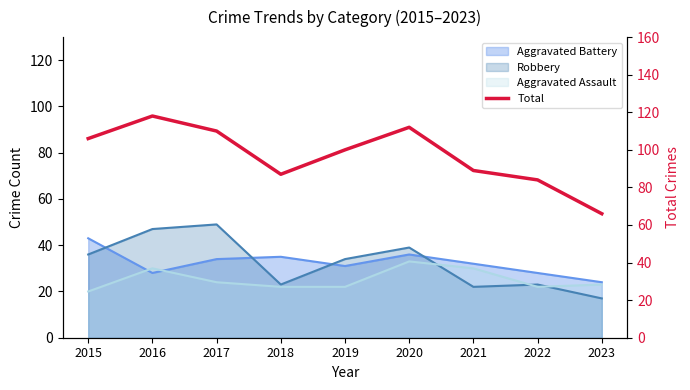

At which category does the chart reach its peak across all series?

2016